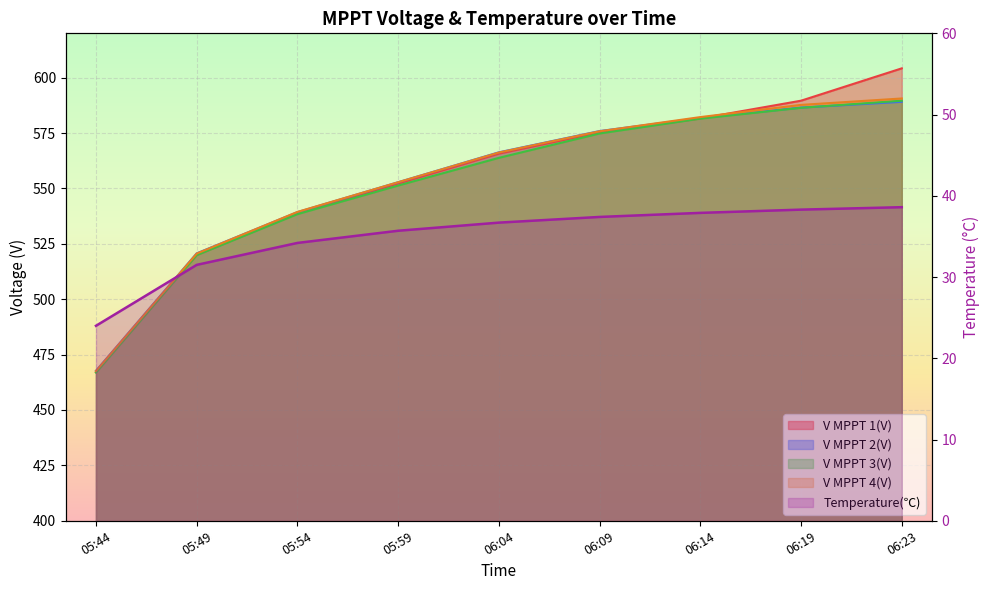

How many data points in V MPPT 1(V) are less than 565?

4